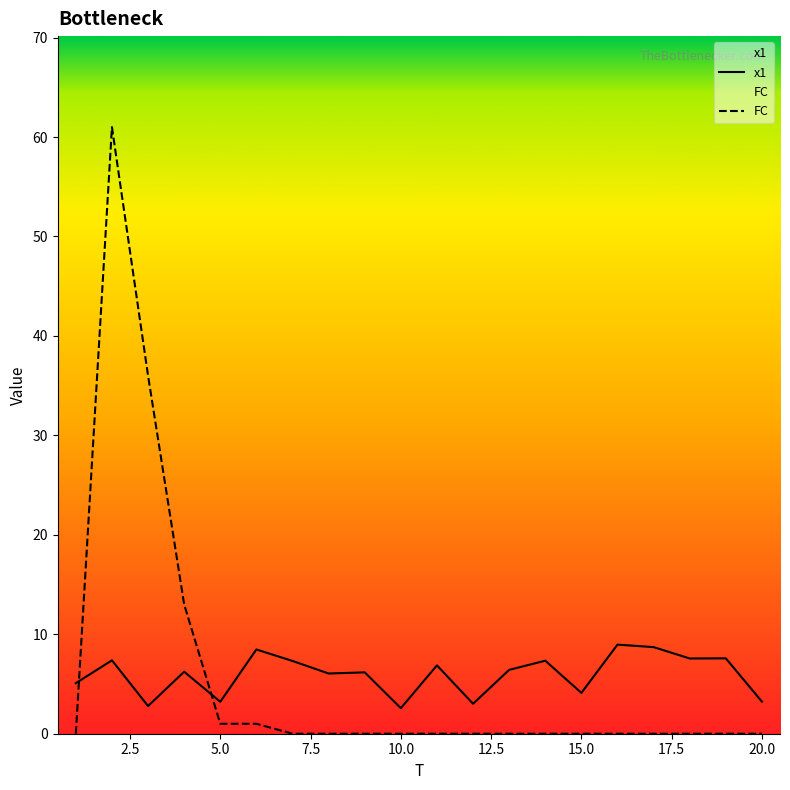

What is the maximum value for FC?

61.0